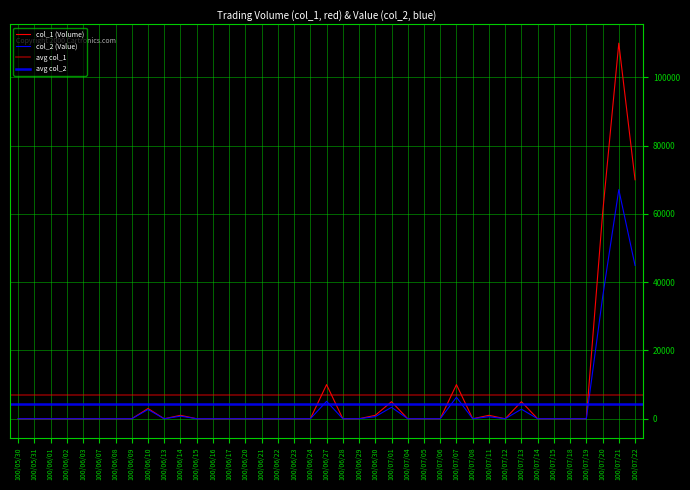

True or false: col_1 (Volume) and col_2 (Value) intersect in this chart.

False